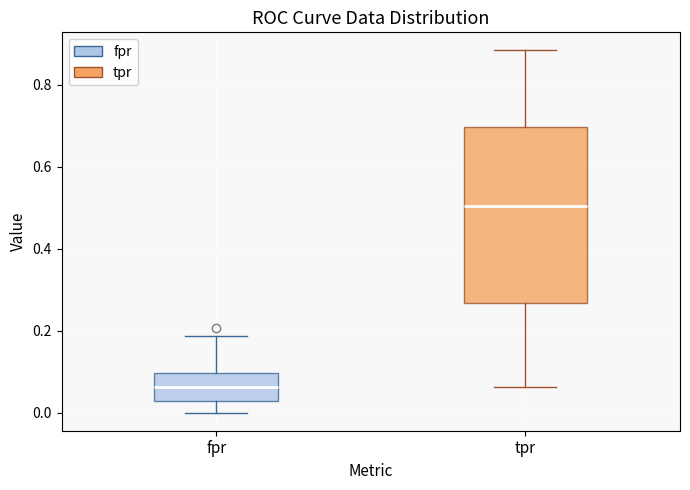

Where is the lower edge of the box for fpr on the y-axis? The values are not printed on the chart, so give them approximately, as read against the axis.

0.02